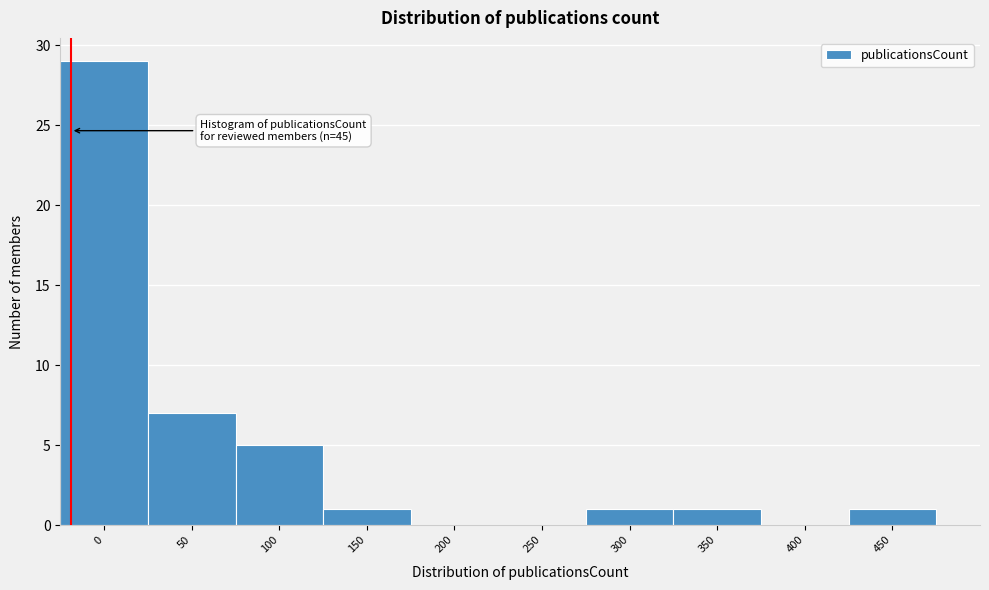

Reading right to left, list all the values displayed in this chart.

450=1	400=0	350=1	300=1	250=0	200=0	150=1	100=5	50=7	0=29